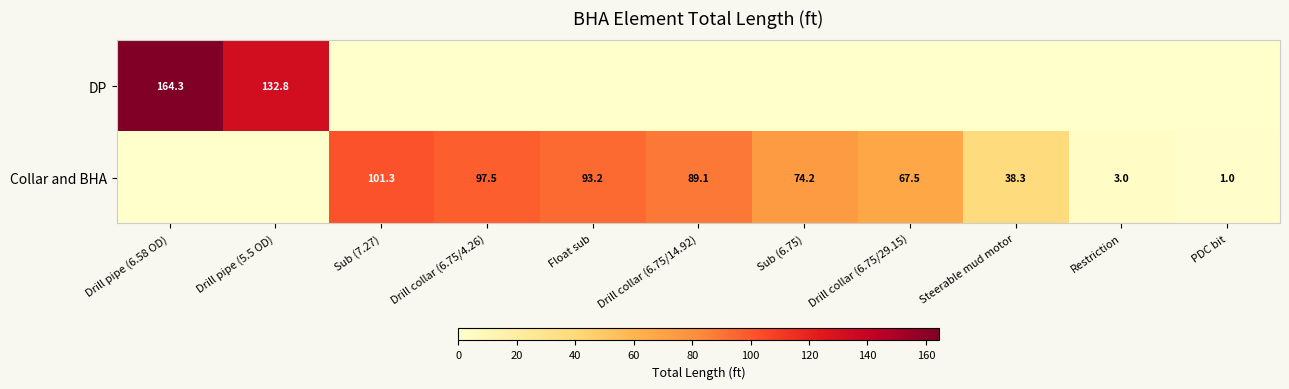

What is the spread (max minus min) of values at Drill collar (6.75/29.15)?

67.5